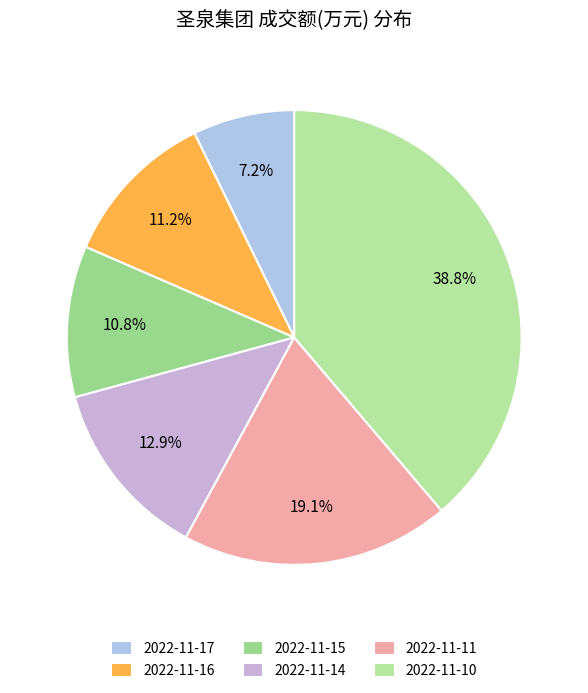

Approximately how many times larger is the value at 2022-11-14 compared to 2022-11-11?

0.7